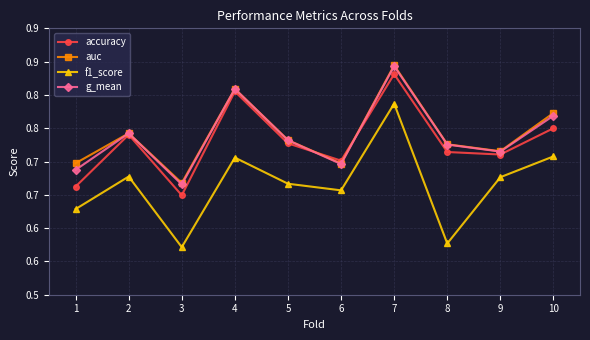

What is the average value of the accuracy series?

0.7